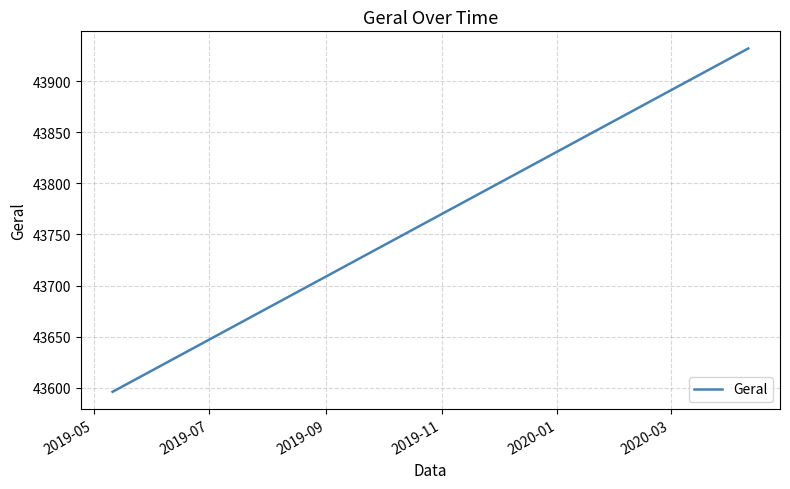

What is the smallest value displayed?

43596